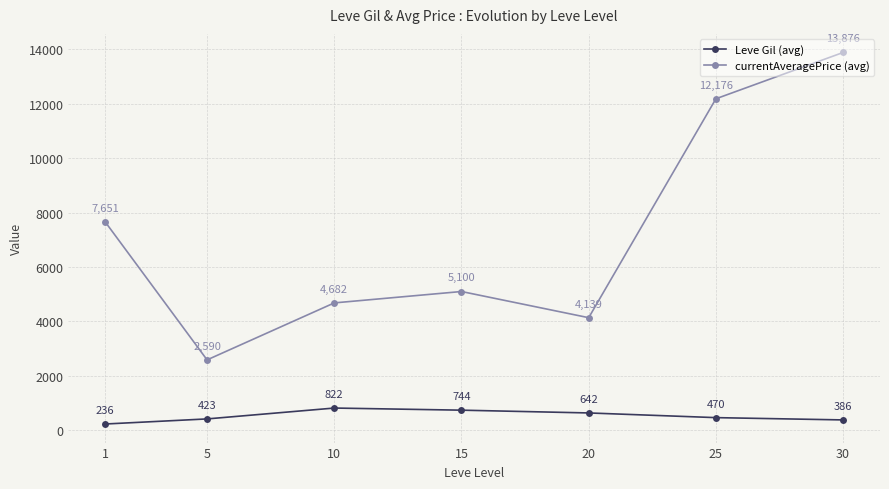

Where is the first local maximum for currentAveragePrice (avg)?

15